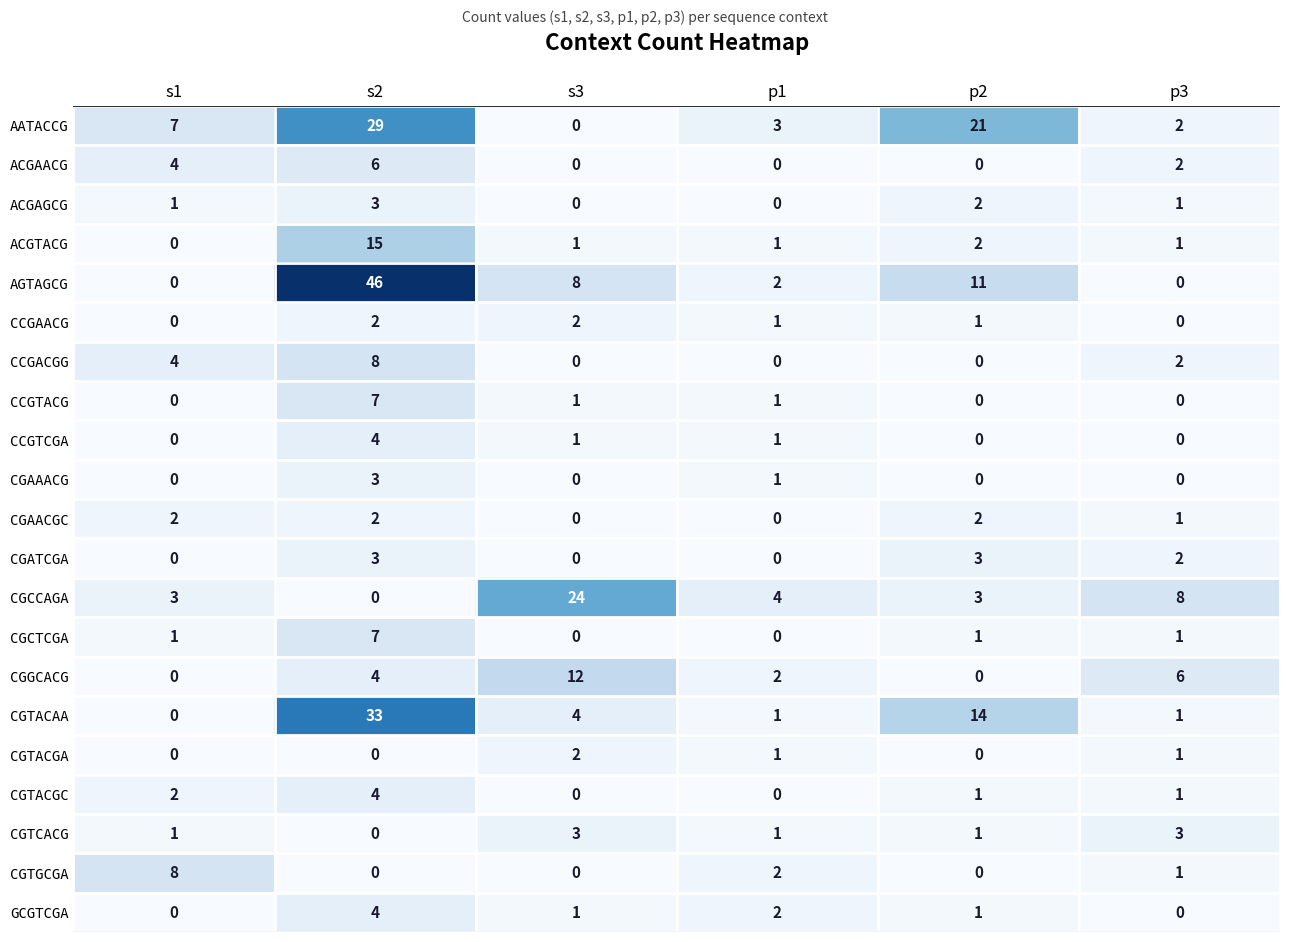

What is the approximate value of CGGCACG at s3?

12